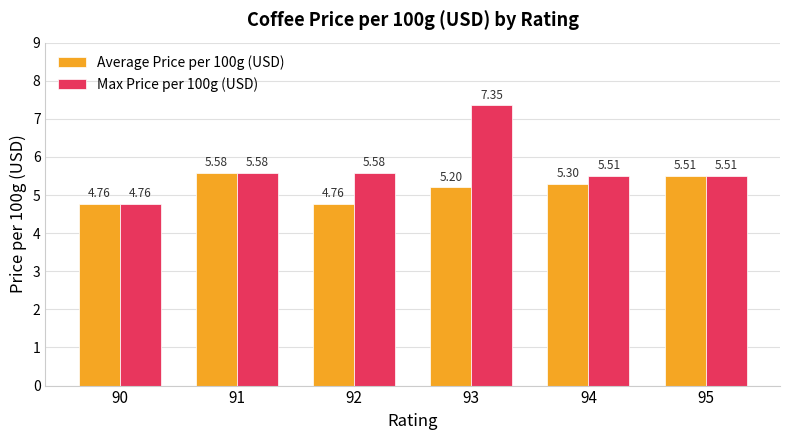

Rank the series by their maximum value, from lowest to highest.

Average Price per 100g (USD), Max Price per 100g (USD)